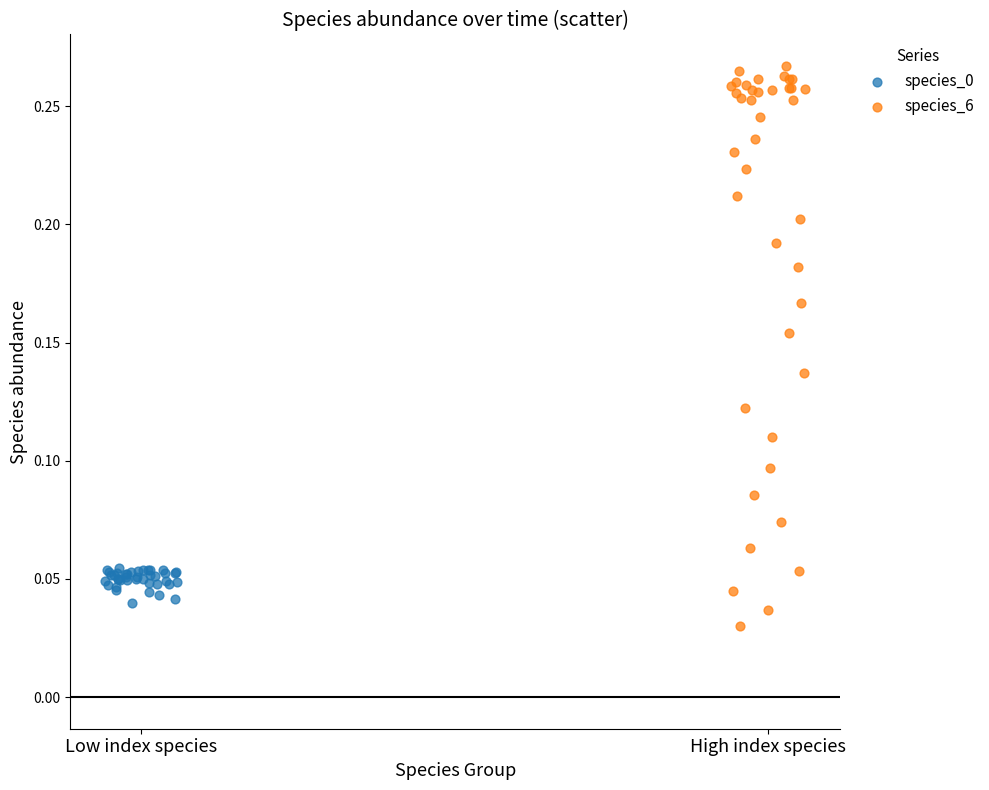

Which series contains the highest Y value?

species_6